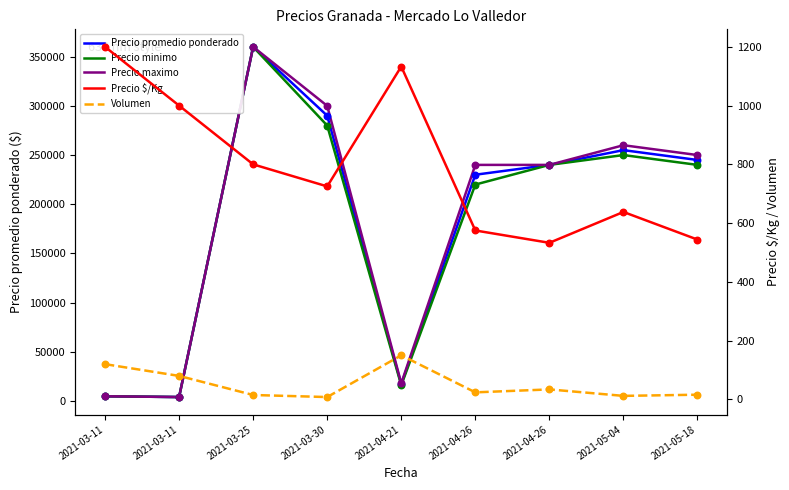

Is the value of Precio maximo at 2021-03-11 greater than the value of Precio minimo at 2021-04-26?

No